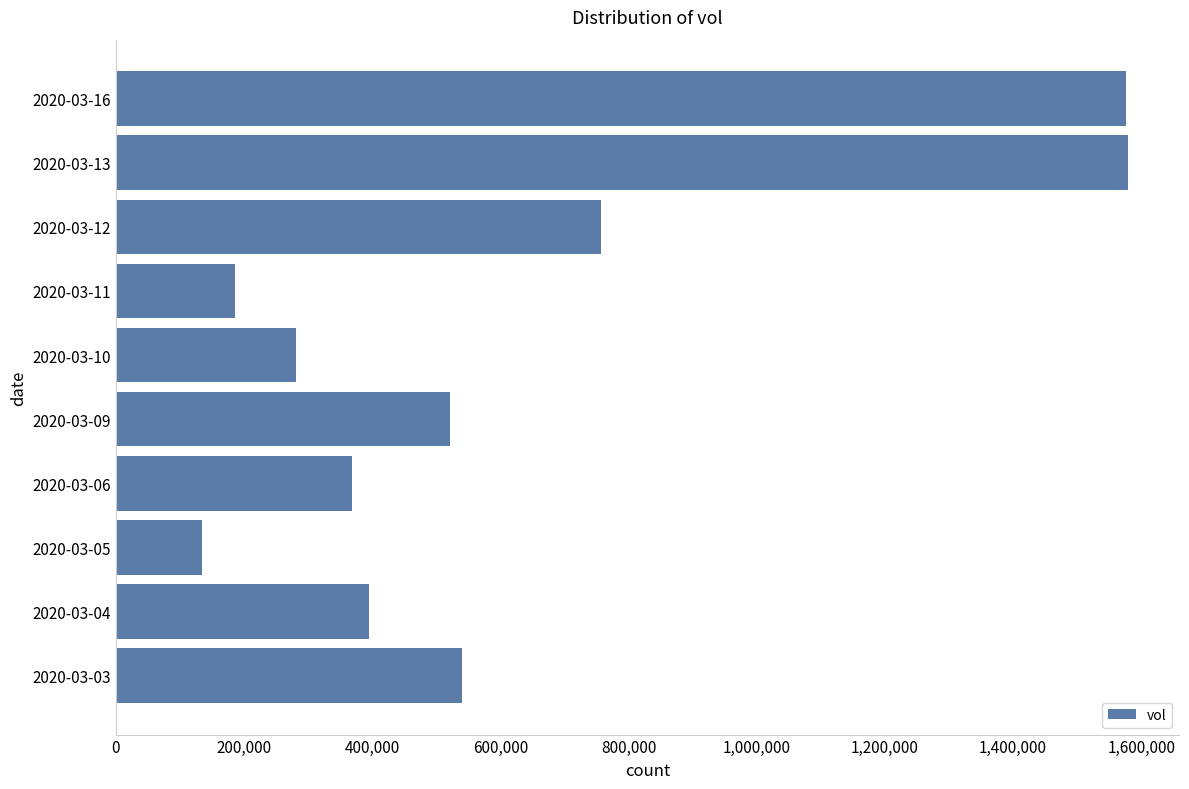

Count the number of data series in this chart.

1